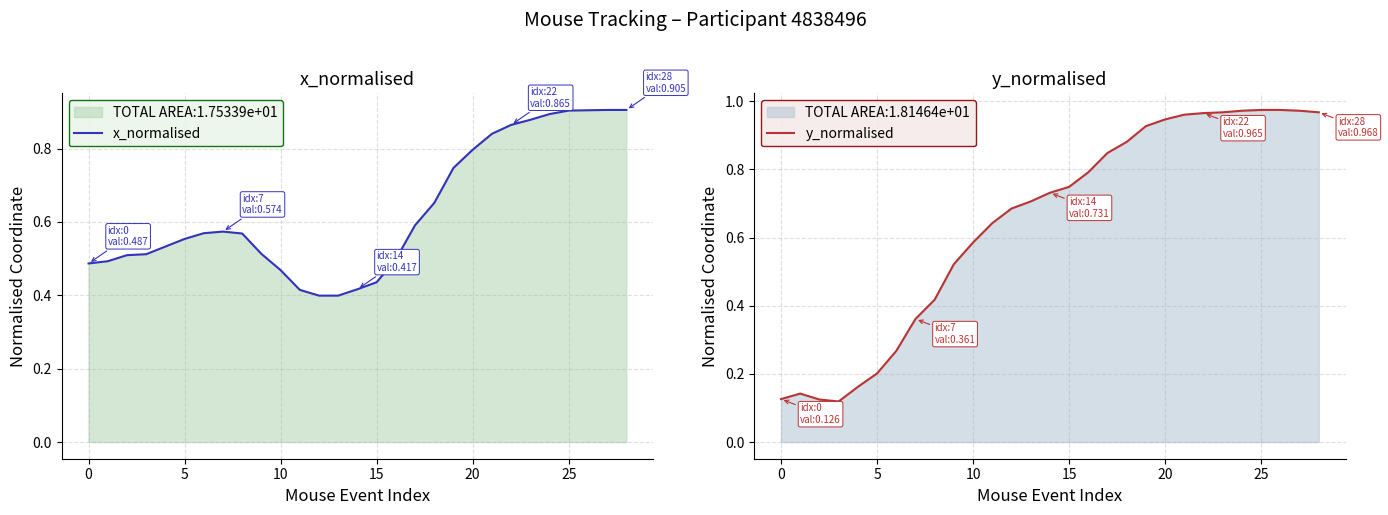

How many times do x_normalised and y_normalised cross each other?

1